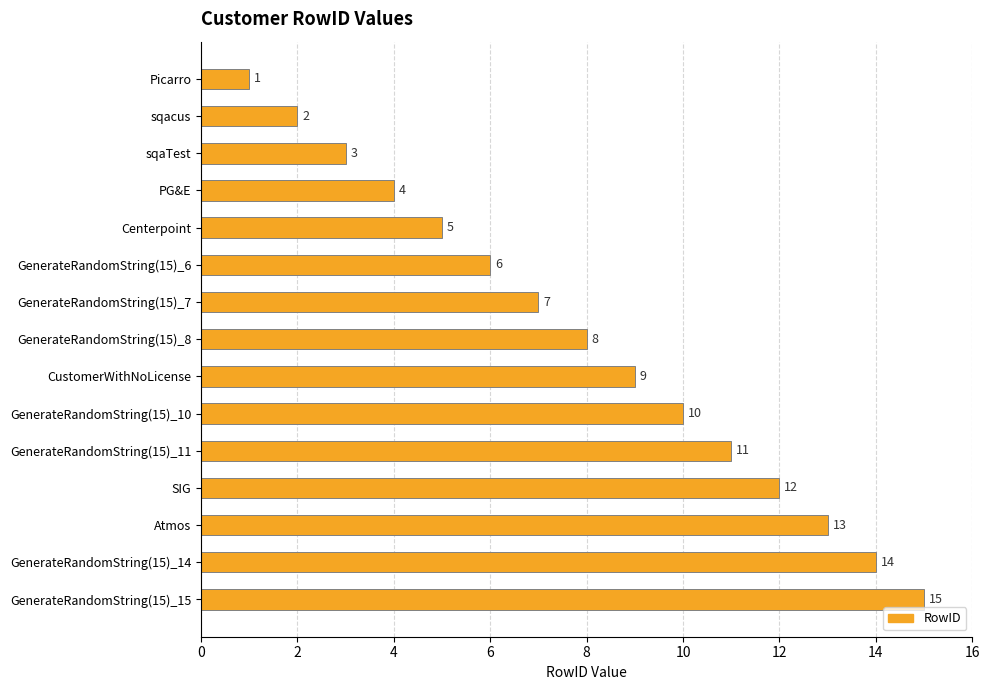

Does the chart contain stacked bars?

No